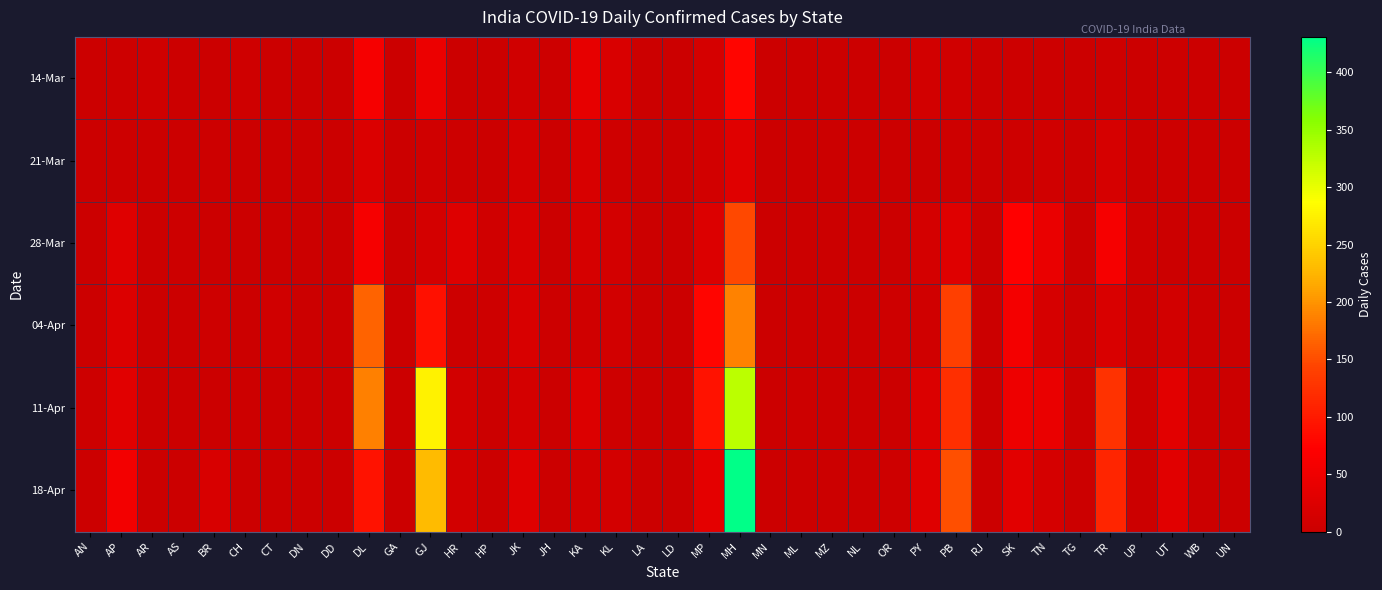

Reading left to right, transcribe all the data shown in this chart.

14-Mar: AN=0	AP=2	AR=6	AS=0	BR=0	CH=6	CT=0	DN=0	DD=0	DL=59	GA=0	GJ=46	HR=1	HP=0	JK=8	JH=2	KA=39	KL=19	LA=0	LD=0	MP=14	MH=78	MN=0	ML=0	MZ=0	NL=0	OR=0	PY=10	PB=7	RJ=0	SK=3	TN=2	TG=0	TR=4	UP=0	UT=2	WB=0	UN=0
21-Mar: AN=0	AP=2	AR=0	AS=0	BR=2	CH=0	CT=0	DN=0	DD=0	DL=23	GA=0	GJ=8	HR=2	HP=0	JK=13	JH=0	KA=17	KL=6	LA=0	LD=0	MP=10	MH=30	MN=0	ML=0	MZ=0	NL=0	OR=0	PY=0	PB=4	RJ=0	SK=4	TN=8	TG=0	TR=16	UP=1	UT=3	WB=0	UN=0
28-Mar: AN=0	AP=28	AR=0	AS=3	BR=1	CH=0	CT=1	DN=0	DD=0	DL=59	GA=1	GJ=13	HR=26	HP=7	JK=17	JH=0	KA=16	KL=11	LA=0	LD=0	MP=25	MH=148	MN=0	ML=0	MZ=0	NL=0	OR=1	PY=12	PB=27	RJ=0	SK=74	TN=43	TG=0	TR=60	UP=6	UT=0	WB=0	UN=0
04-Apr: AN=0	AP=24	AR=0	AS=0	BR=4	CH=0	CT=7	DN=0	DD=0	DL=166	GA=0	GJ=90	HR=3	HP=4	JK=17	JH=3	KA=8	KL=10	LA=0	LD=0	MP=78	MH=187	MN=0	ML=0	MZ=0	NL=0	OR=4	PY=7	PB=139	RJ=0	SK=58	TN=16	TG=0	TR=19	UP=0	UT=10	WB=0	UN=0
11-Apr: AN=2	AP=31	AR=0	AS=0	BR=1	CH=2	CT=0	DN=0	DD=0	DL=186	GA=0	GJ=277	HR=9	HP=1	JK=13	JH=1	KA=25	KL=4	LA=0	LD=0	MP=92	MH=327	MN=0	ML=2	MZ=0	NL=0	OR=1	PY=23	PB=122	RJ=0	SK=49	TN=43	TG=0	TR=126	UP=2	UT=32	WB=0	UN=0
18-Apr: AN=1	AP=56	AR=0	AS=0	BR=17	CH=0	CT=0	DN=0	DD=0	DL=92	GA=0	GJ=229	HR=9	HP=0	JK=27	JH=0	KA=9	KL=11	LA=0	LD=0	MP=35	MH=431	MN=0	ML=0	MZ=0	NL=0	OR=4	PY=27	PB=153	RJ=0	SK=33	TN=15	TG=0	TR=112	UP=0	UT=31	WB=0	UN=0